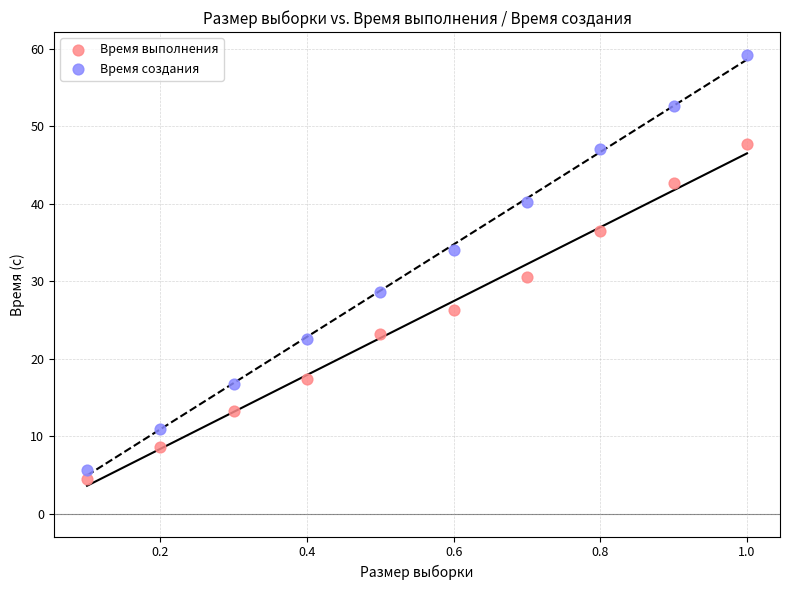

What are all the series names shown in the legend?

Время выполнения, Время создания